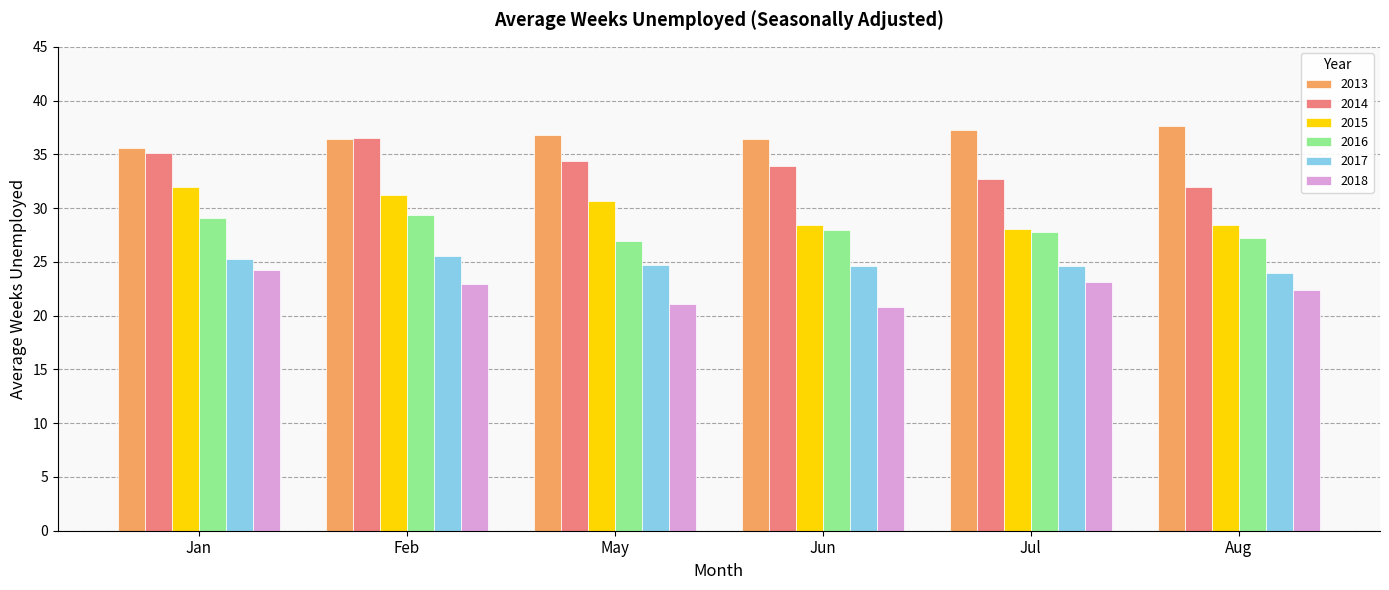

The 2013 series shows 13.5 at May. True or false?

False